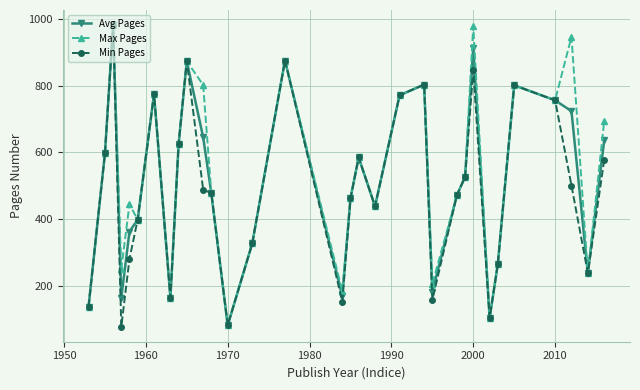

What is the lowest value of the Max Pages series?

83.0